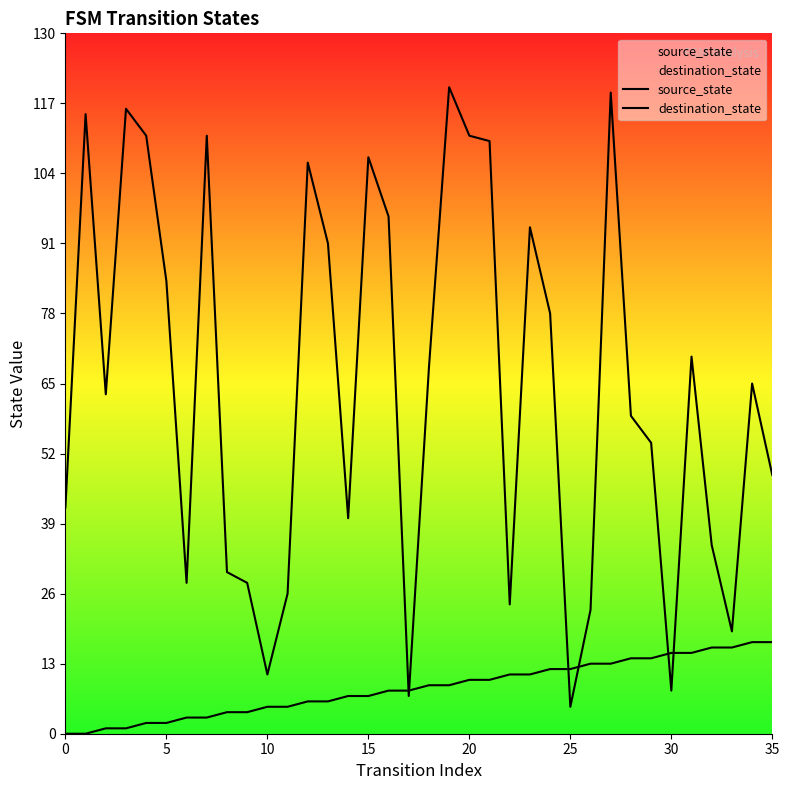

What is the average value of the destination_state series?

64